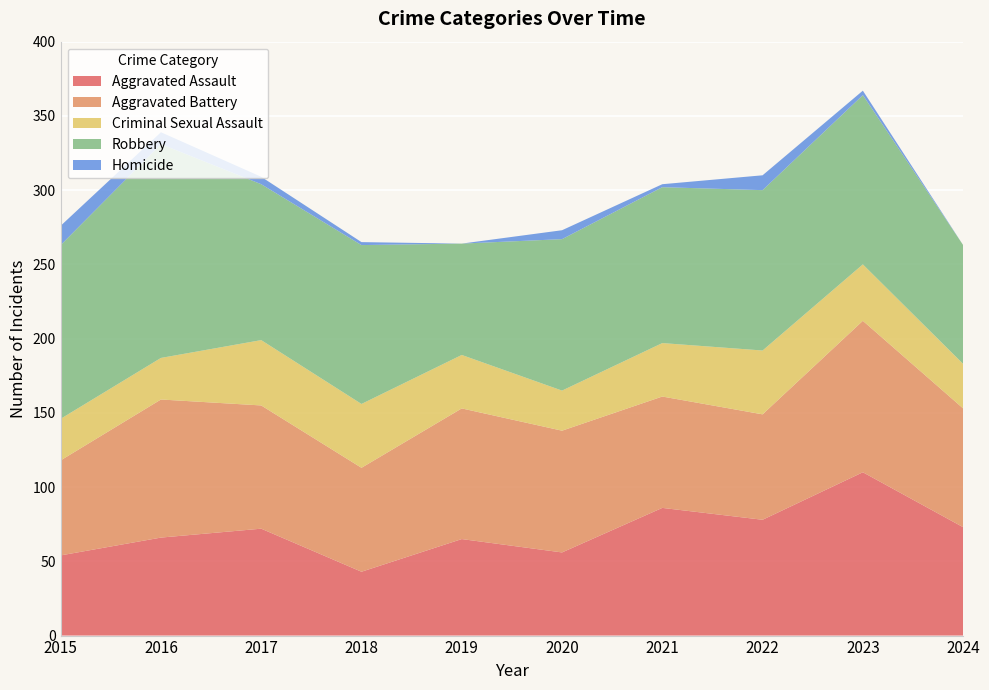

Reading left to right, extract all data points from this chart.

Aggravated Assault: 2015=54	2016=66	2017=72	2018=43	2019=65	2020=56	2021=86	2022=78	2023=110	2024=73
Aggravated Battery: 2015=64	2016=93	2017=83	2018=70	2019=88	2020=82	2021=75	2022=71	2023=102	2024=80
Criminal Sexual Assault: 2015=28	2016=28	2017=44	2018=43	2019=36	2020=27	2021=36	2022=43	2023=38	2024=30
Robbery: 2015=117	2016=144	2017=105	2018=107	2019=75	2020=102	2021=105	2022=108	2023=114	2024=80
Homicide: 2015=13	2016=8	2017=5	2018=2	2019=0	2020=6	2021=2	2022=10	2023=3	2024=0